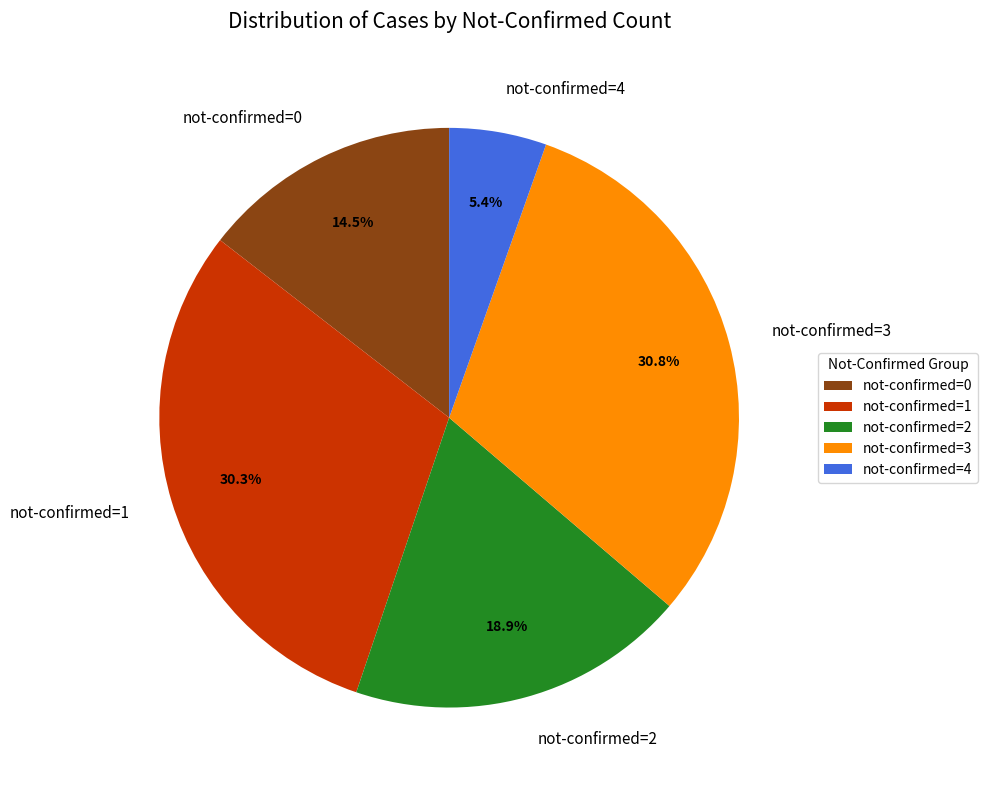

What is the smallest slice in the pie chart?

not-confirmed=4